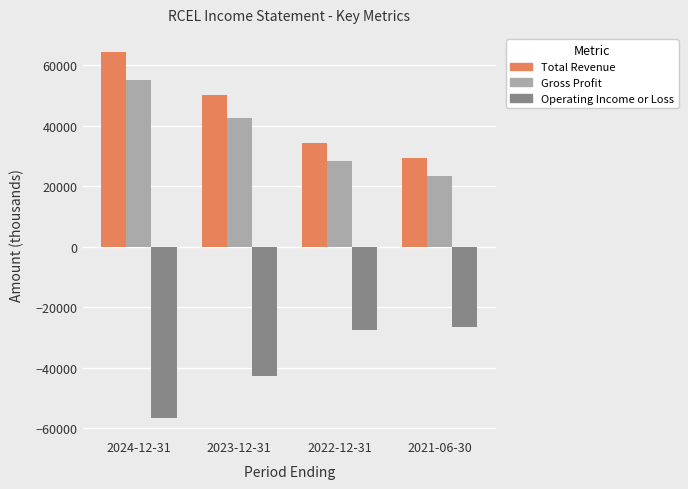

The Gross Profit series shows 55200 at 2024-12-31. True or false?

True